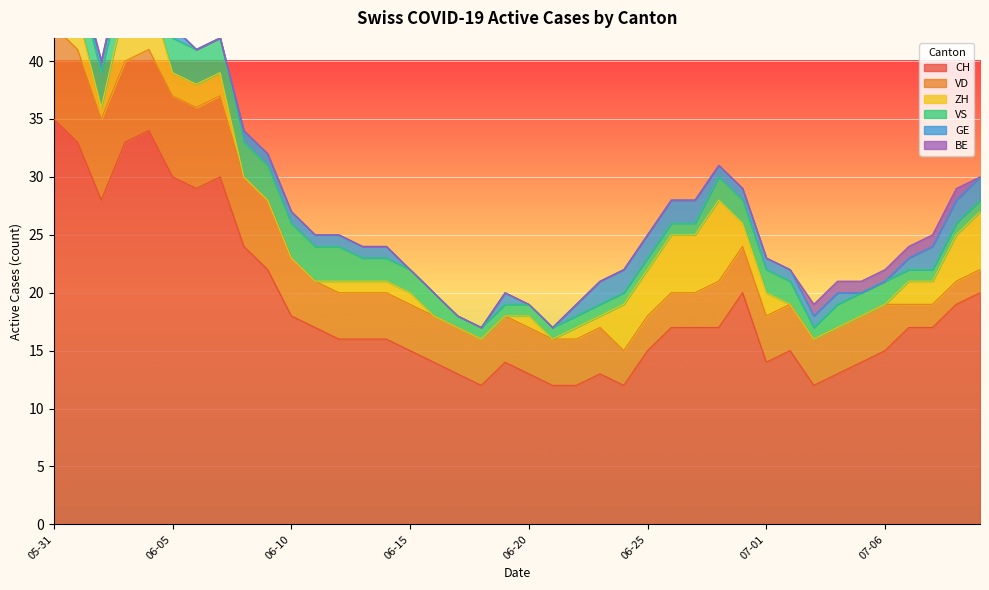

Which series has the widest spread of values?

CH